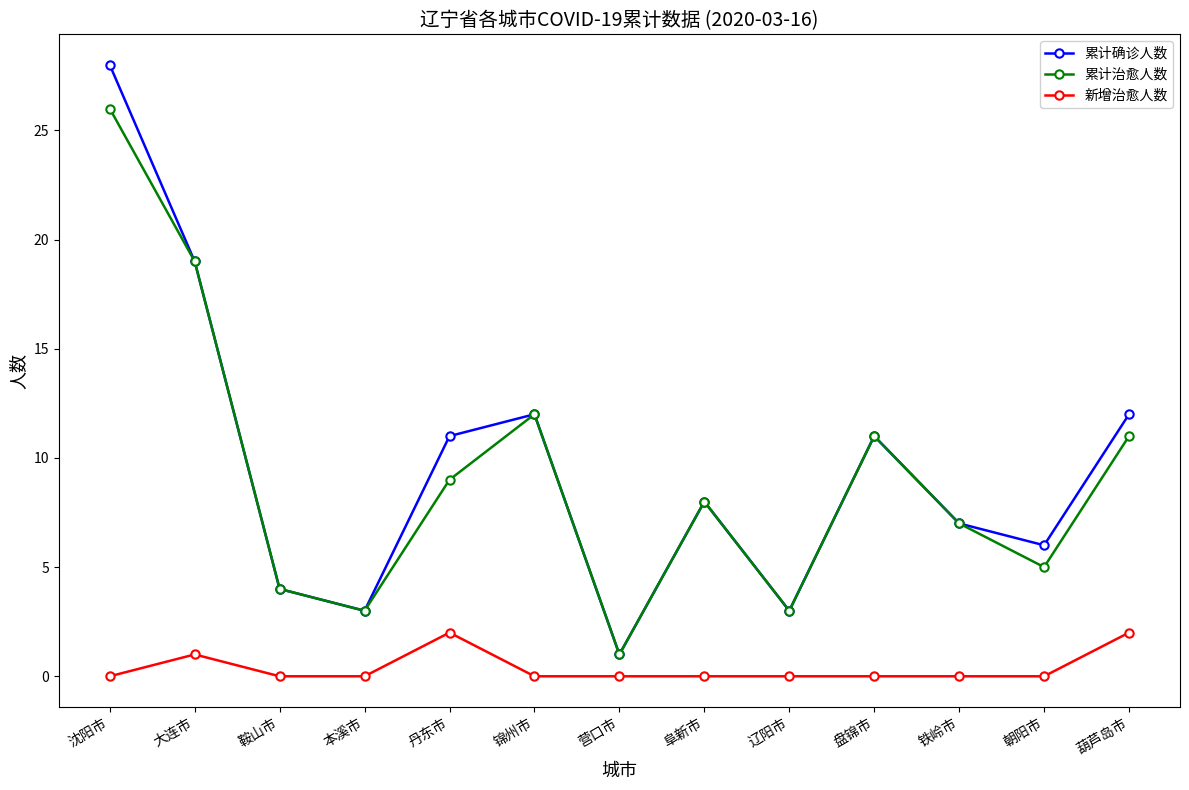

What is the difference between the maximum and minimum values in the 累计确诊人数 series?

27